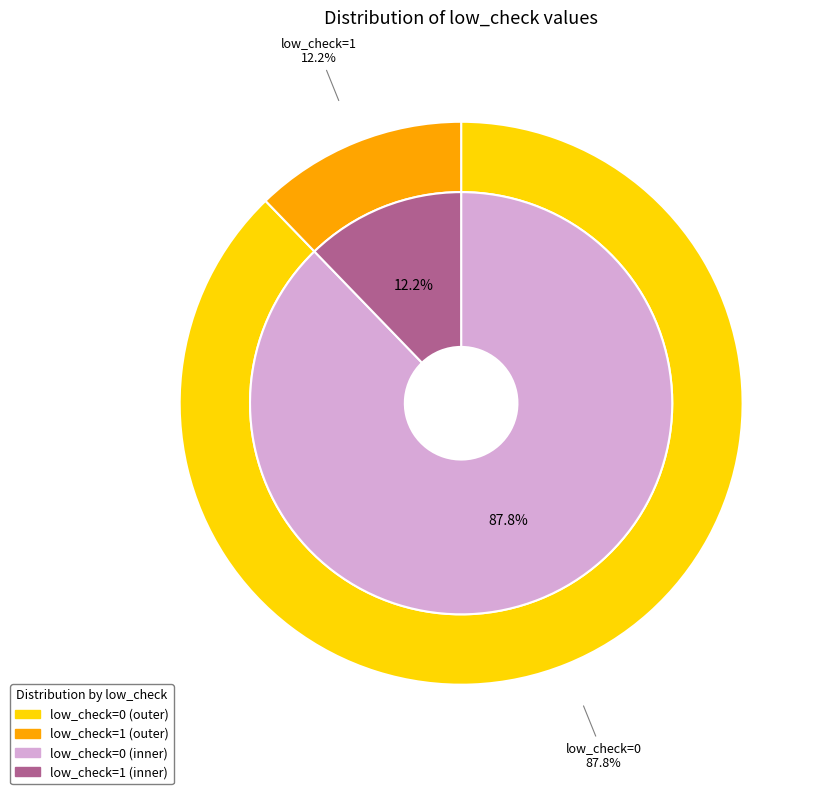

What percentage do low_check=1 and low_check=0 together represent?

100.0%